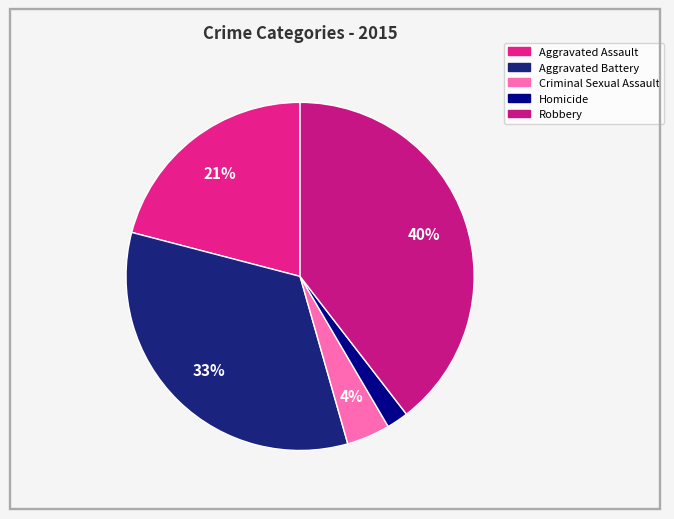

To the nearest percent, what percentage of the pie is Aggravated Assault?

21%